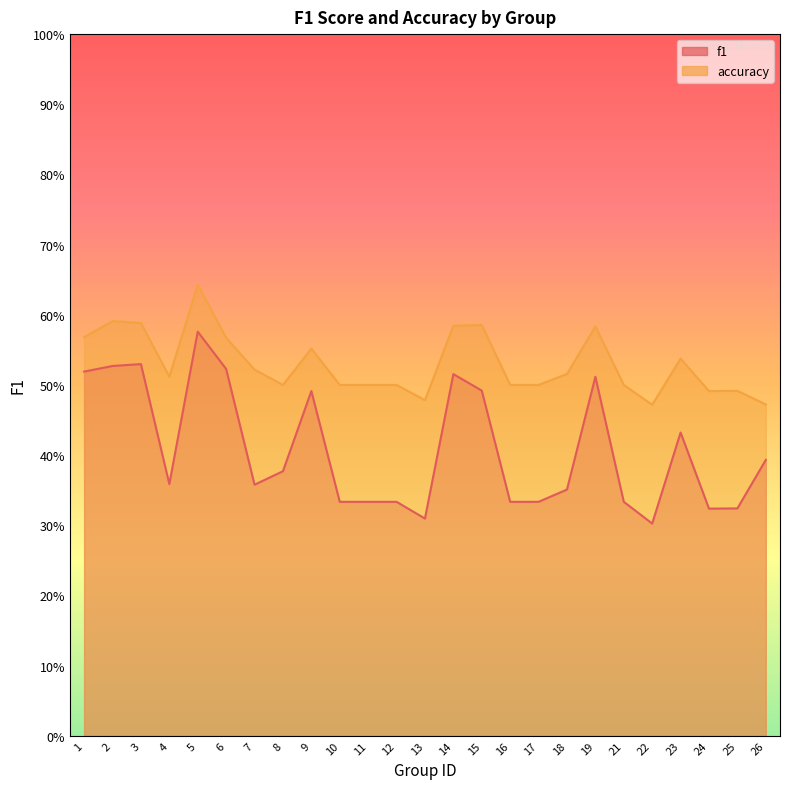

Rank the series at 13 from highest to lowest value.

accuracy, f1